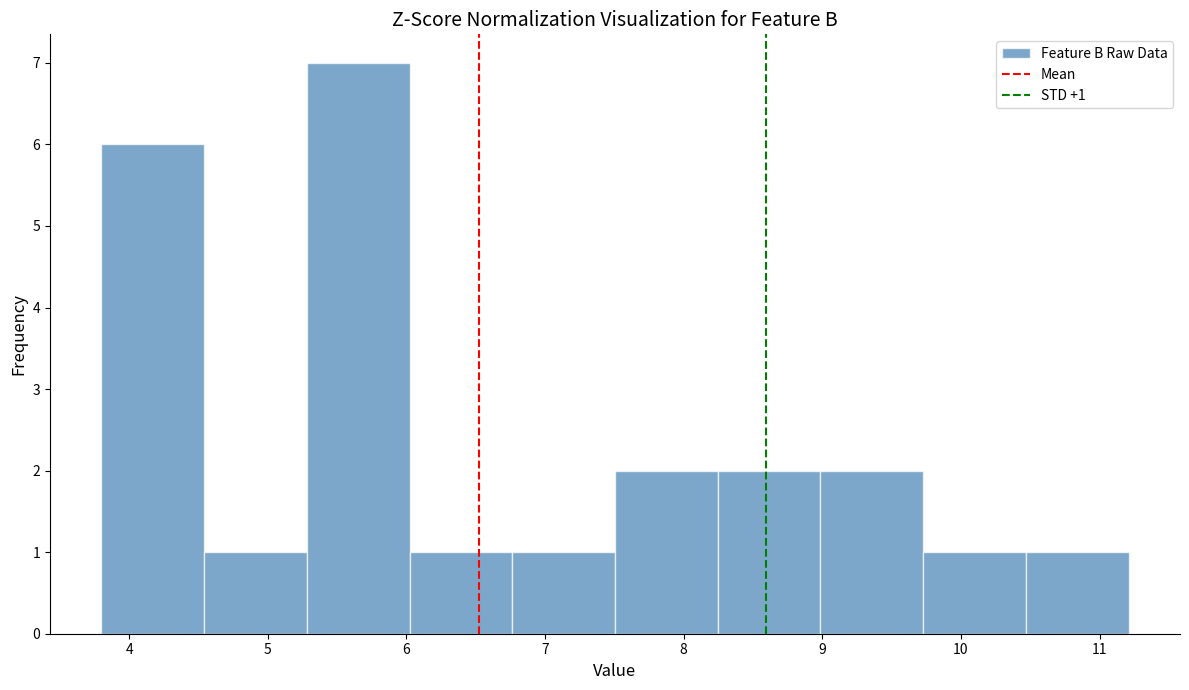

Over which range of the x-axis is the bar tallest?

5.3 to 6.0